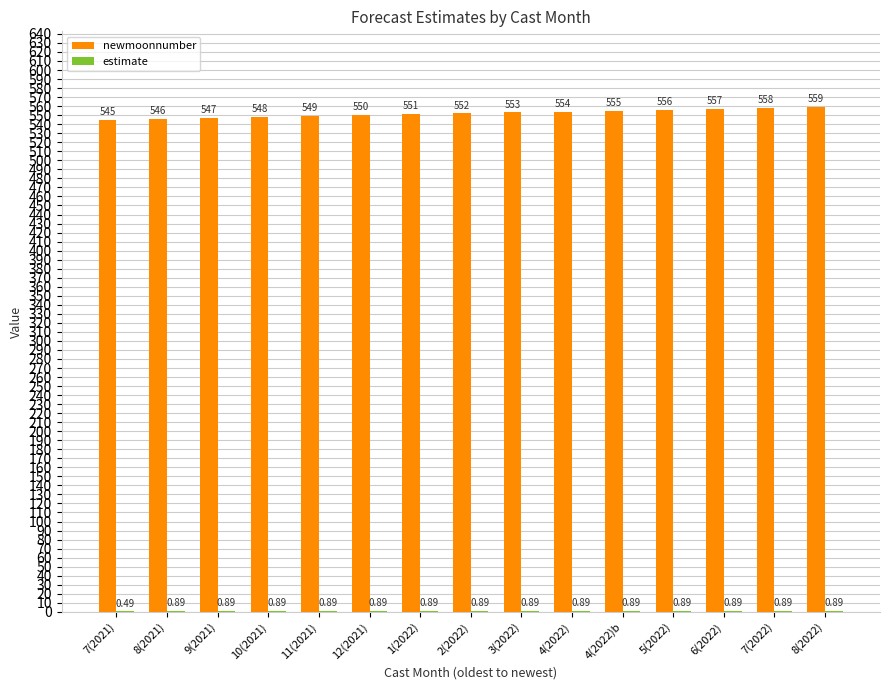

What is the average value of the newmoonnumber series?

552.0